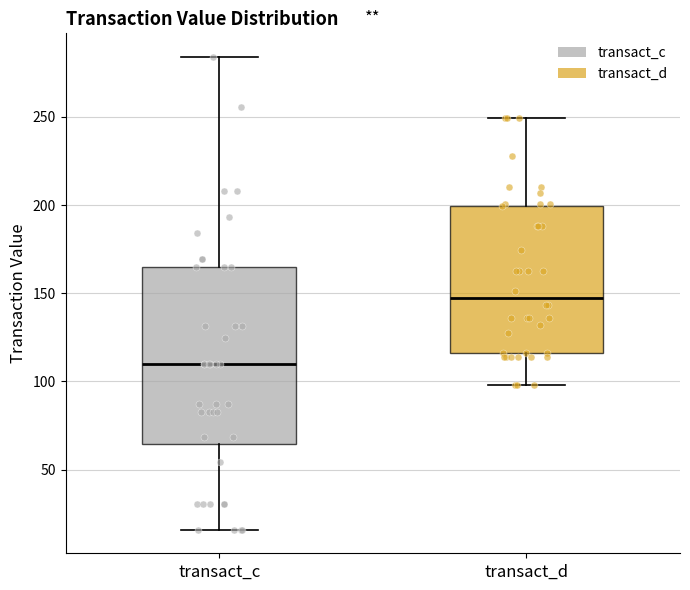

Where does the median line of the box for transact_d sit on the y-axis? The values are not printed on the chart, so give them approximately, as read against the axis.

145